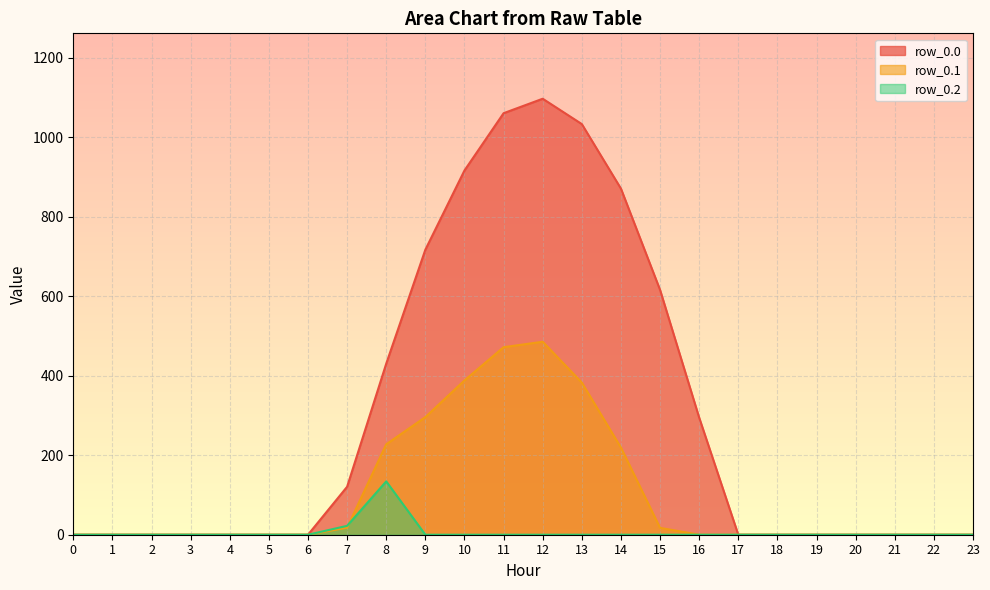

How many lines are shown in the chart?

3